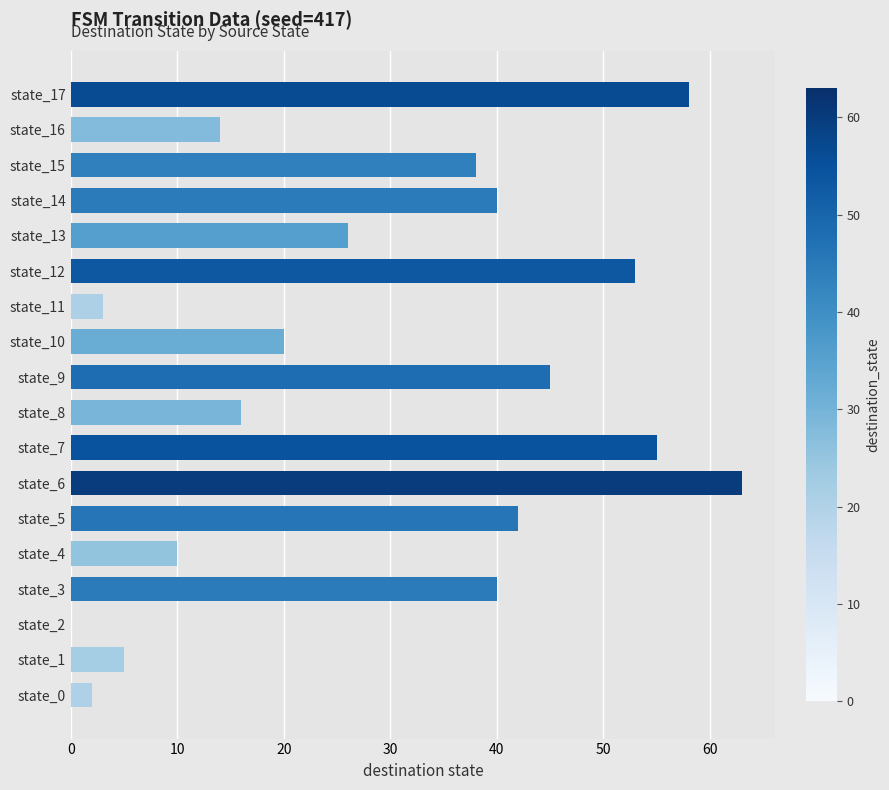

What is the sum of all values?

530